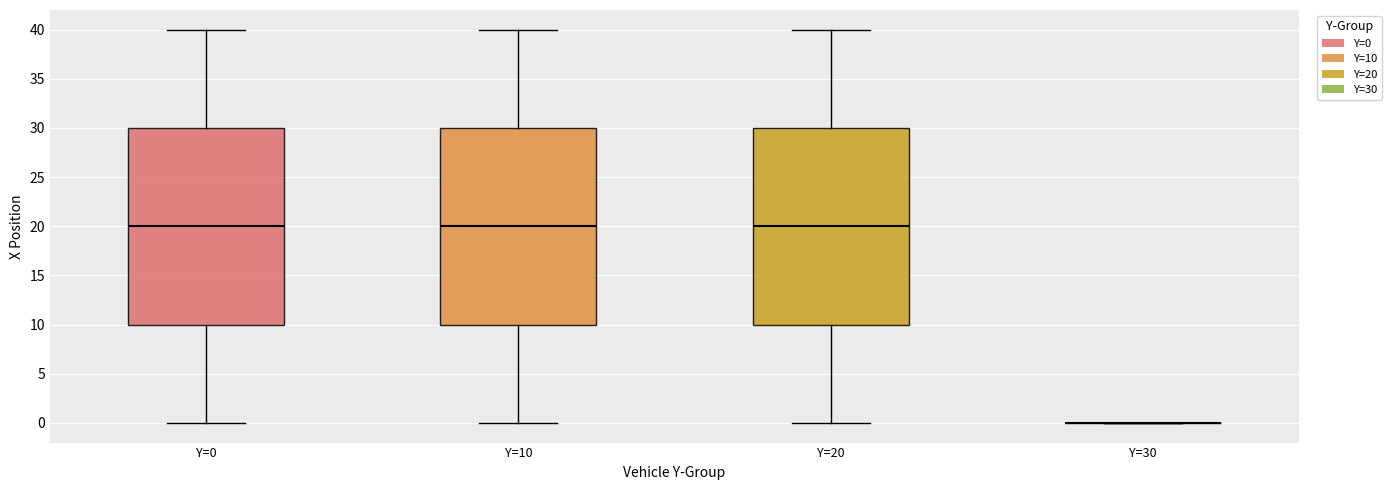

Reading left to right, transcribe this box plot: for each box, give where its median line is, the range the box spans, and where its two whiskers end, as read against the y-axis. The values are not printed on the chart, so give them approximately, as read against the axis.

Y=0: median 20, box 10 to 30, whiskers 0 to 40
Y=10: median 20, box 10 to 30, whiskers 0 to 40
Y=20: median 20, box 10 to 30, whiskers 0 to 40
Y=30: box collapsed to a line at 0, whiskers 0 to 0